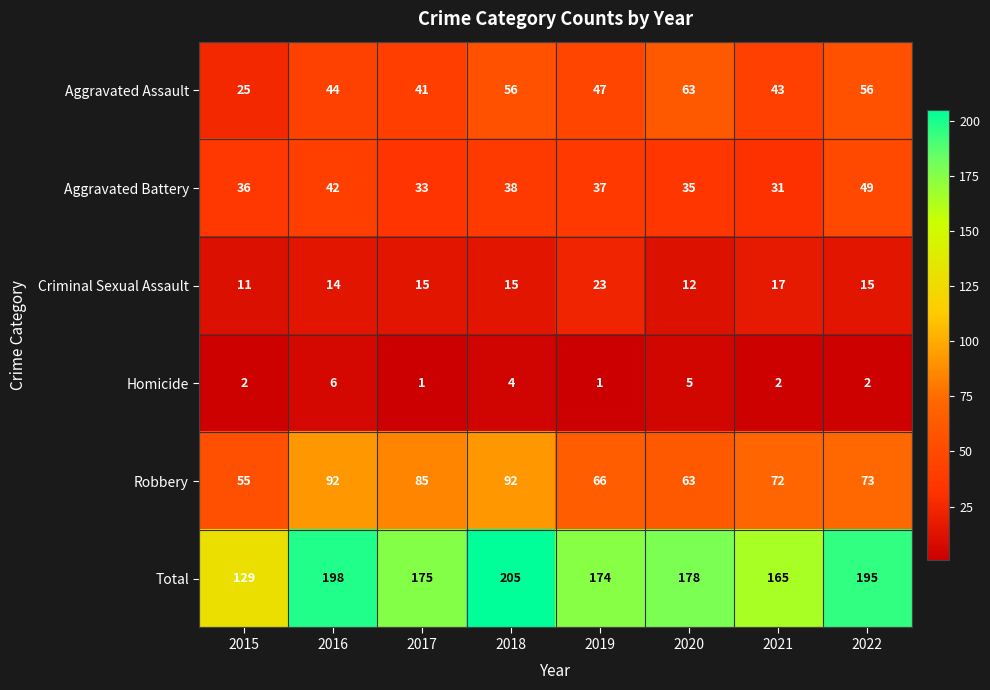

What is the maximum value shown in the chart?

205